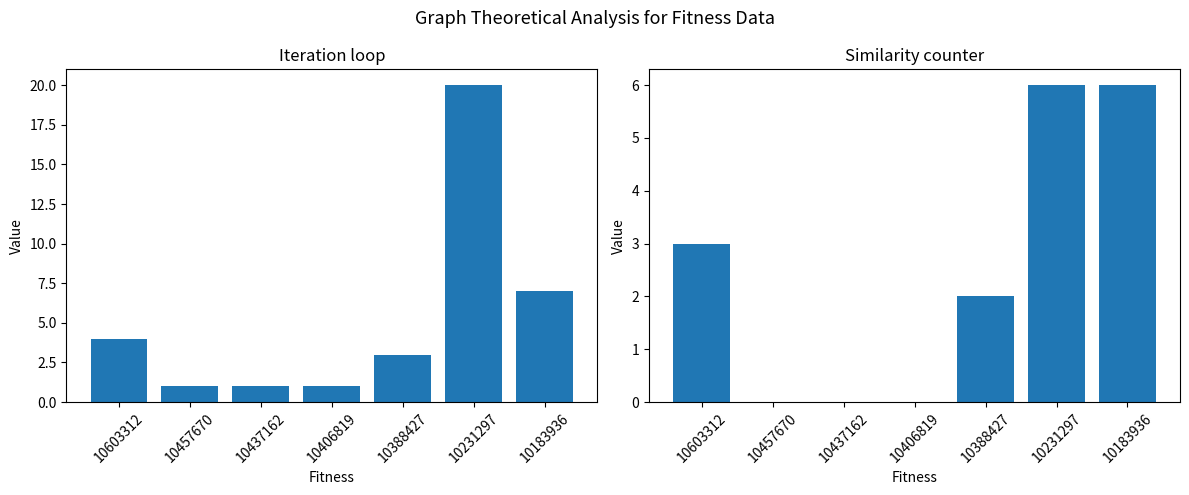

At which category is the sum across all series the highest?

10231297